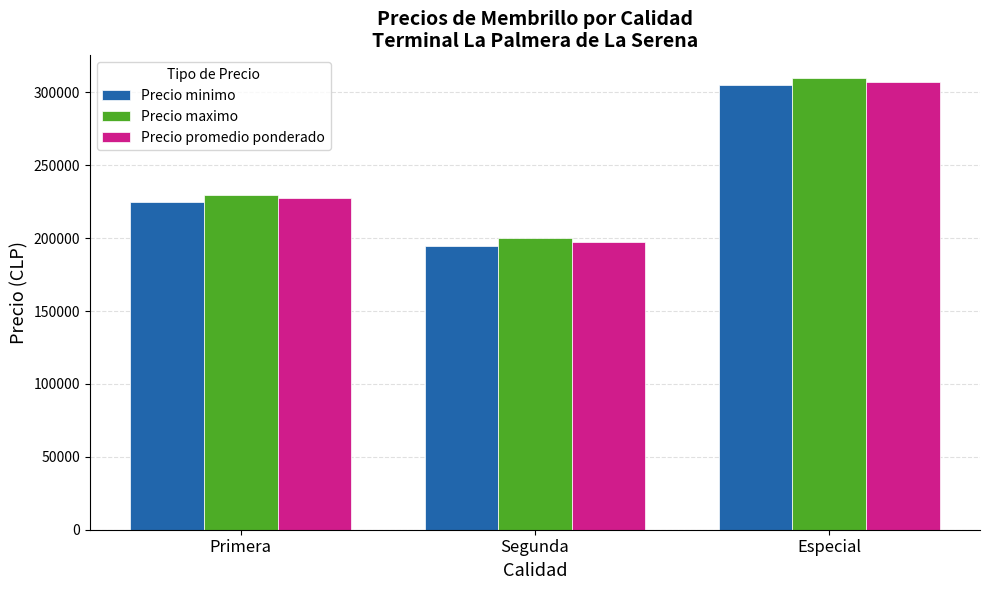

What is the label of the 1st bar from the left?

Primera